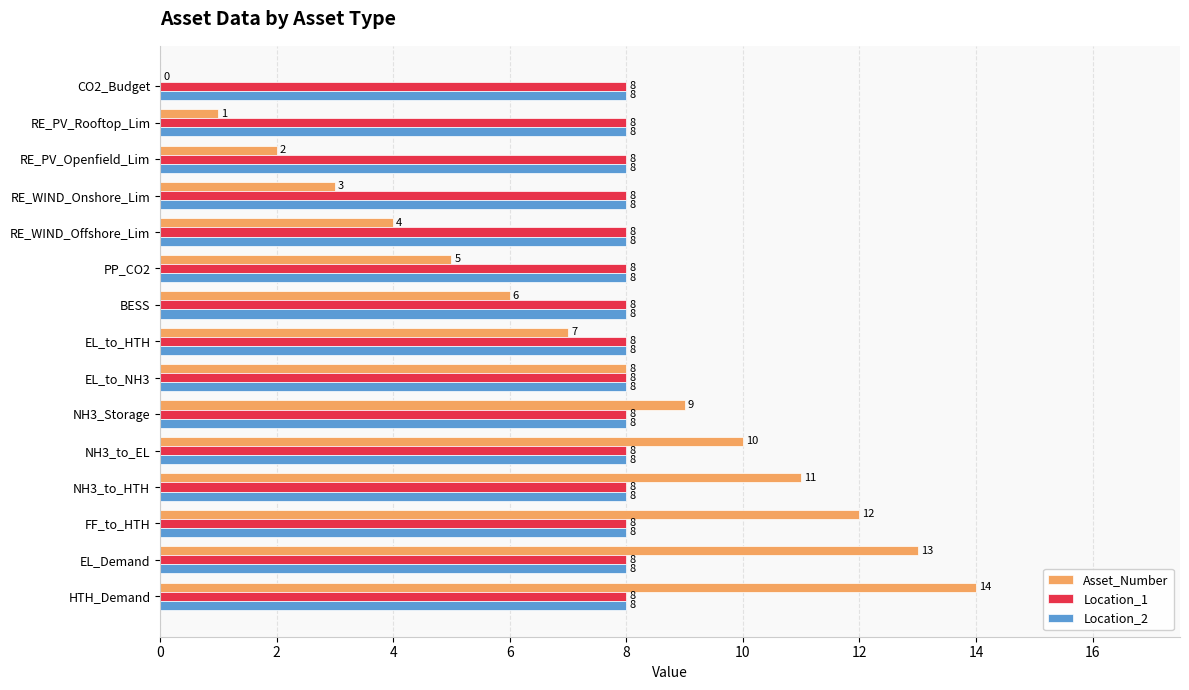

At which category does the chart reach its peak across all series?

HTH_Demand